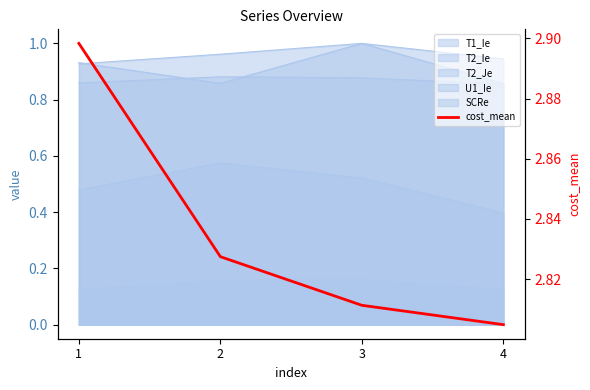

Is it true that the value at 3 is 1.0?

False